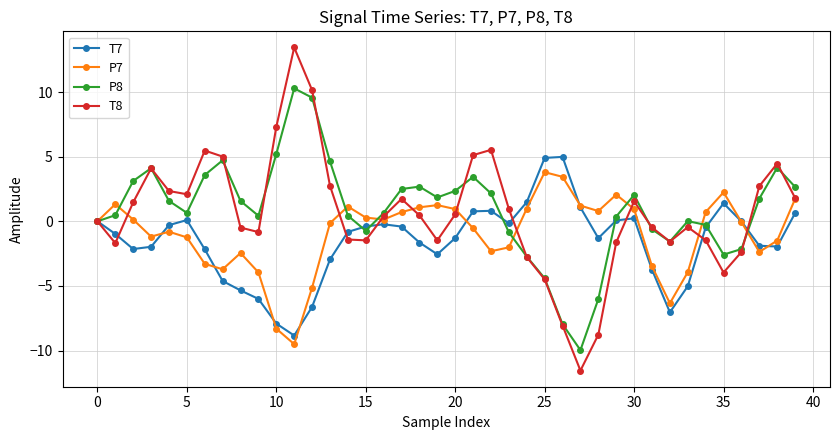

What is the maximum value for T8?

13.5